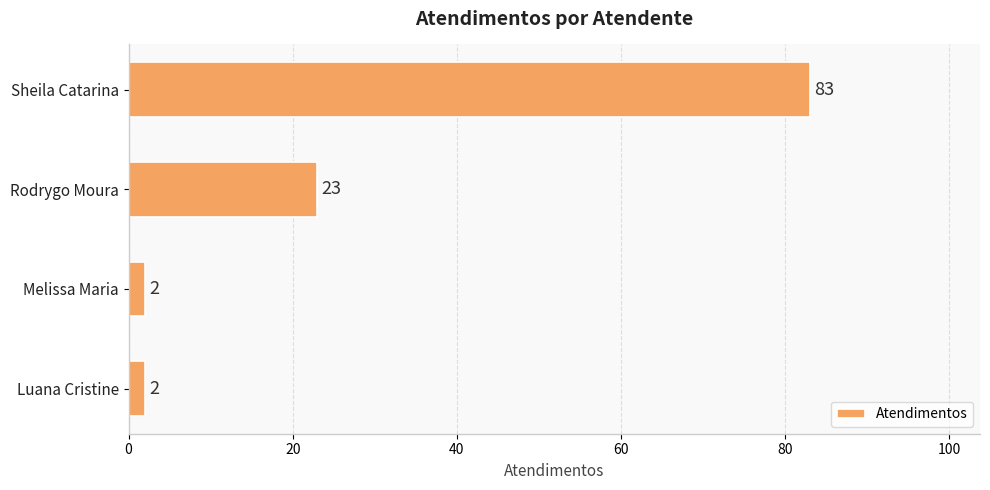

What is the smallest value displayed?

2